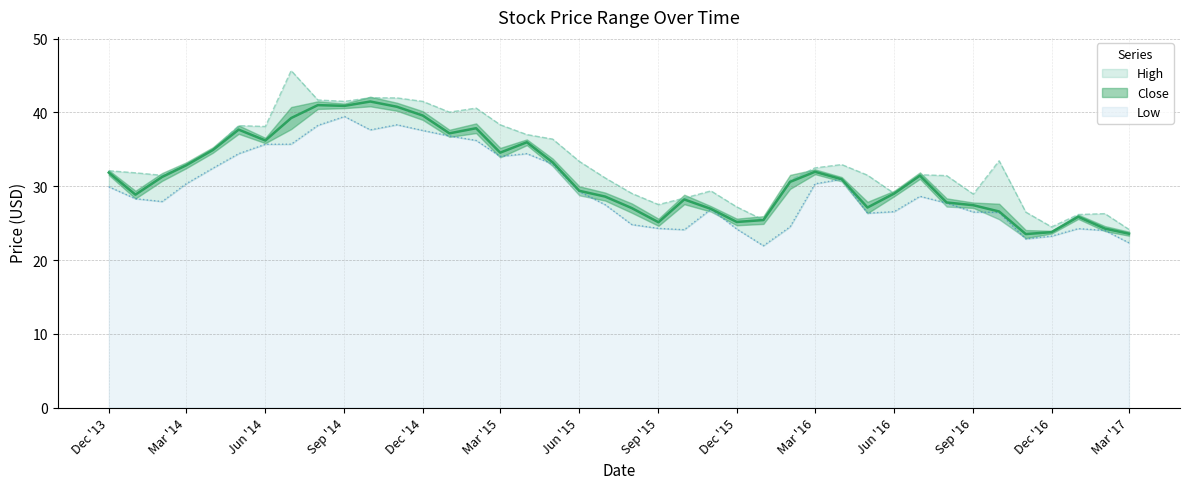

True or false: Close has a value of 24.3 at 2017-02.

True